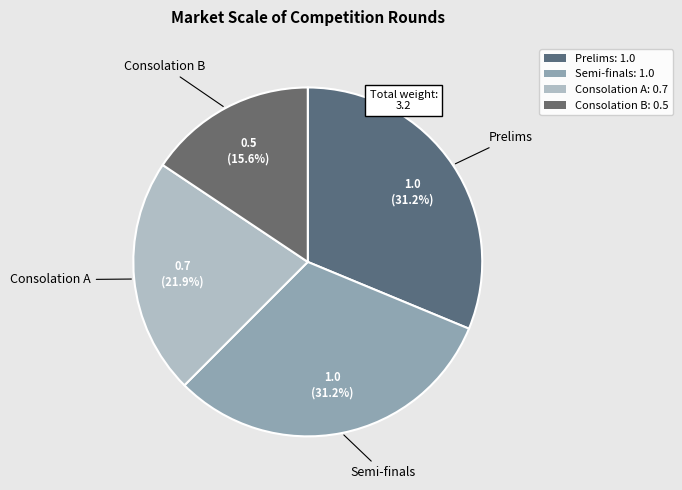

How many segments does this pie chart have?

4